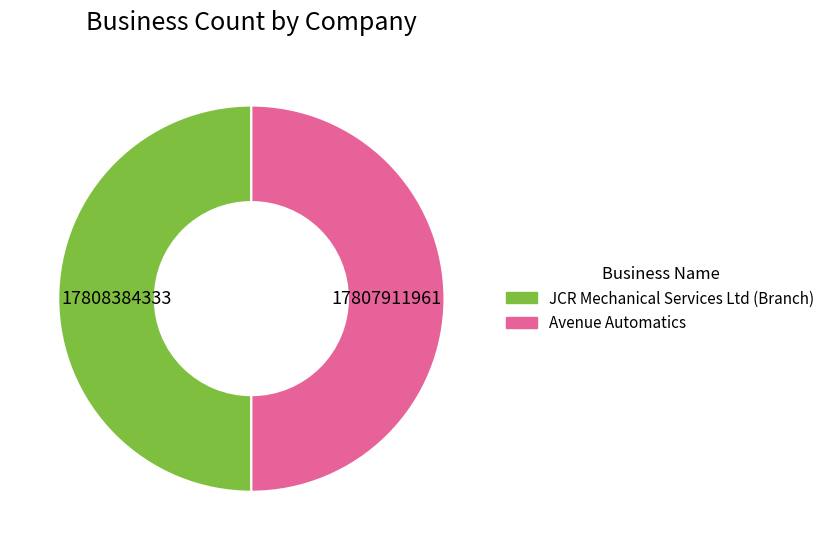

Combined, do Avenue Automatics and JCR Mechanical Services Ltd (Branch) account for over 50%?

Yes